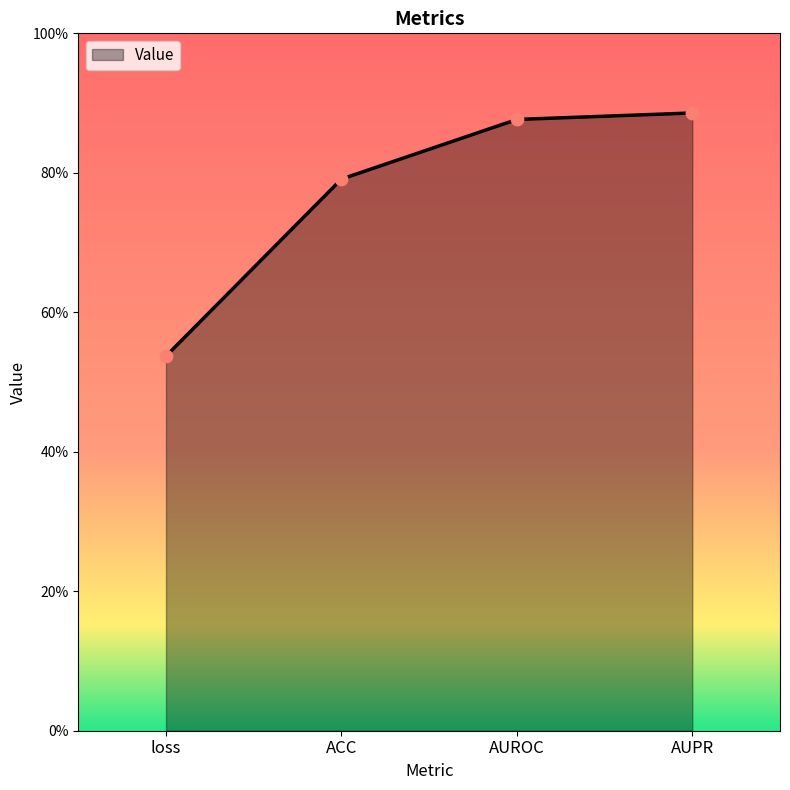

What is the change in value from loss to AUPR?

+0.3